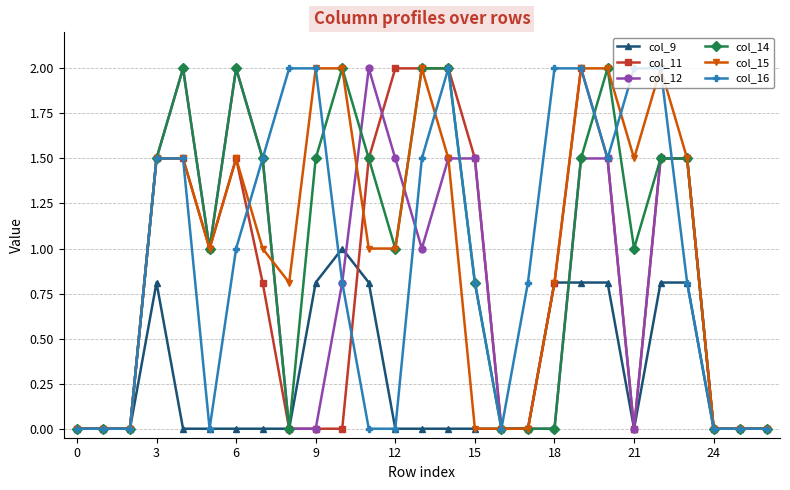

True or false: col_9 has more than 0 interior local peaks.

True